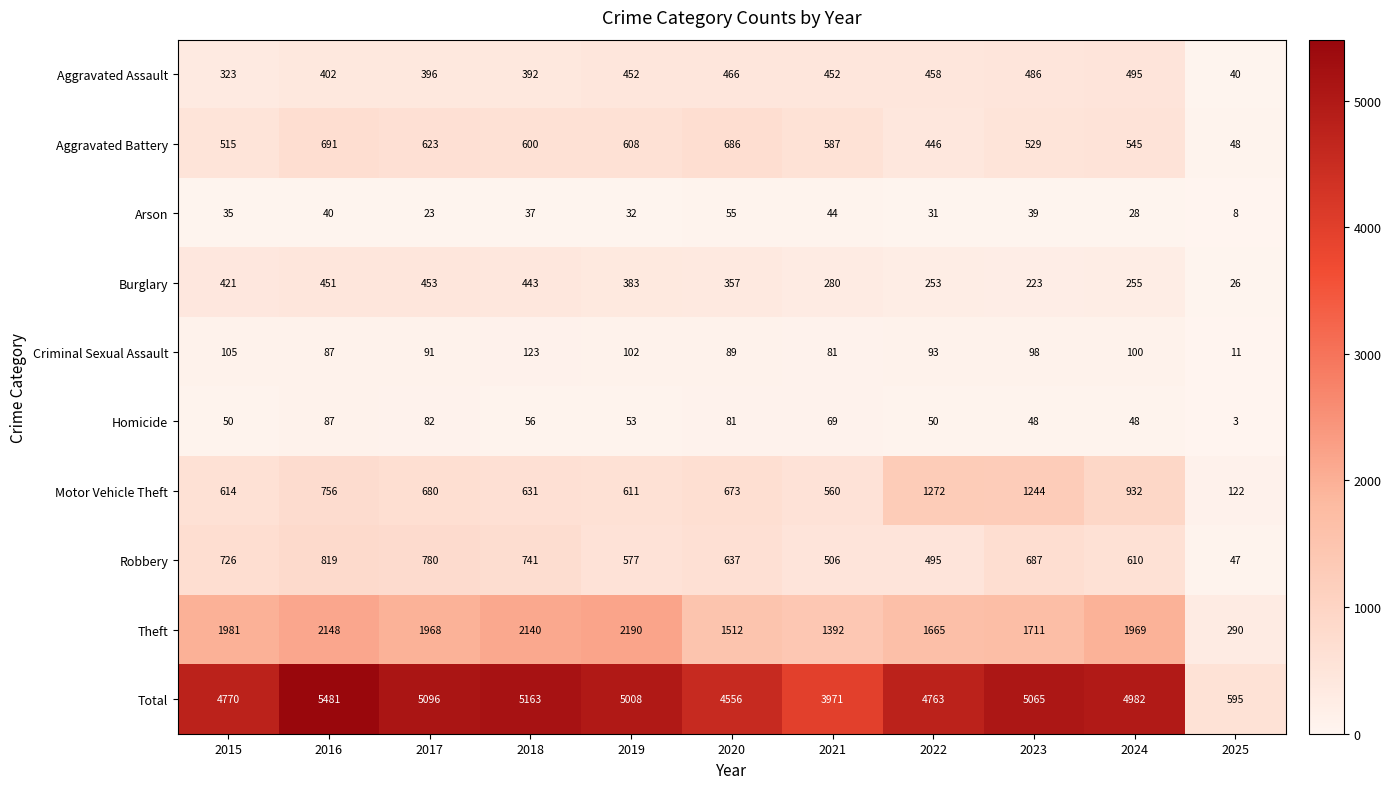

The Burglary series shows 604 at 2018. True or false?

False